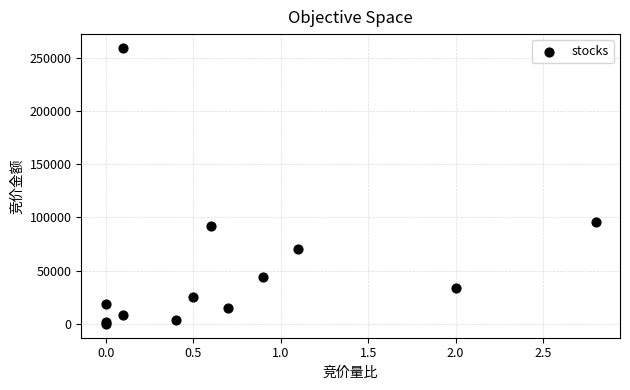

What Y value in the scatter plot is closest to 129648?

96064